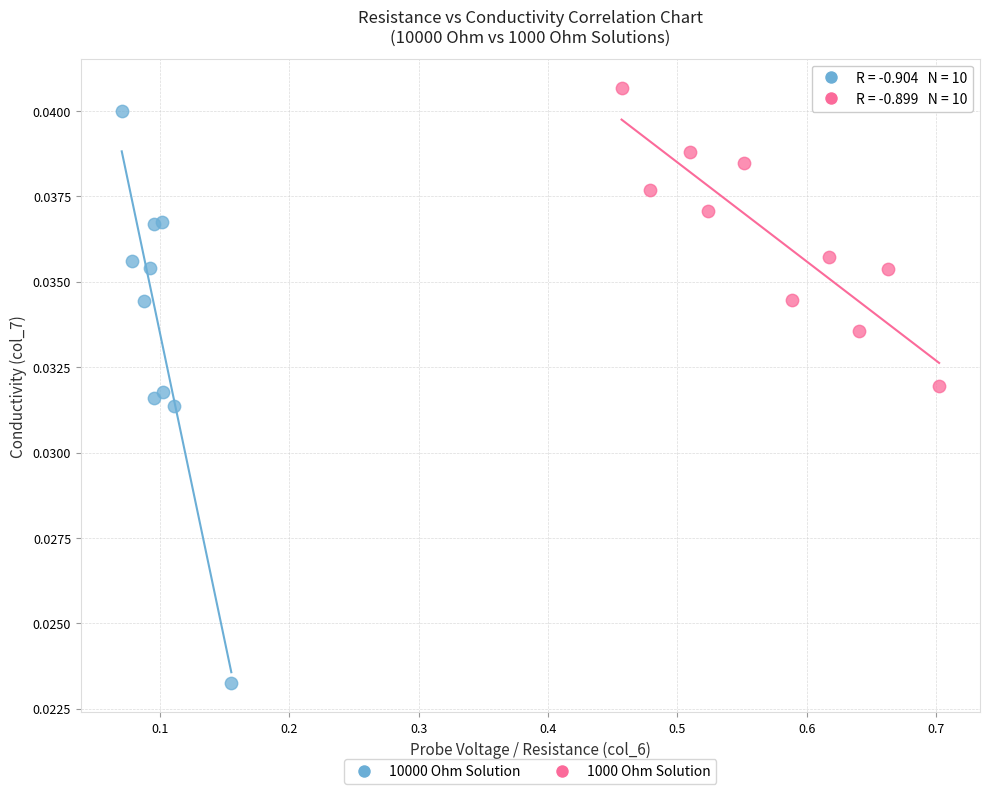

Which series has the widest spread of Y values?

10000 Ohm Solution